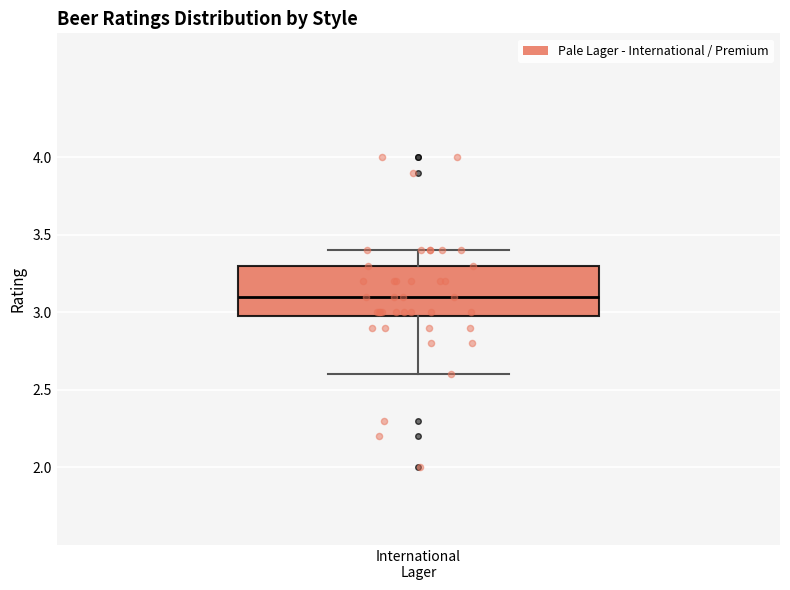

Where is the upper edge of the box for International Lager on the y-axis? The values are not printed on the chart, so give them approximately, as read against the axis.

3.3